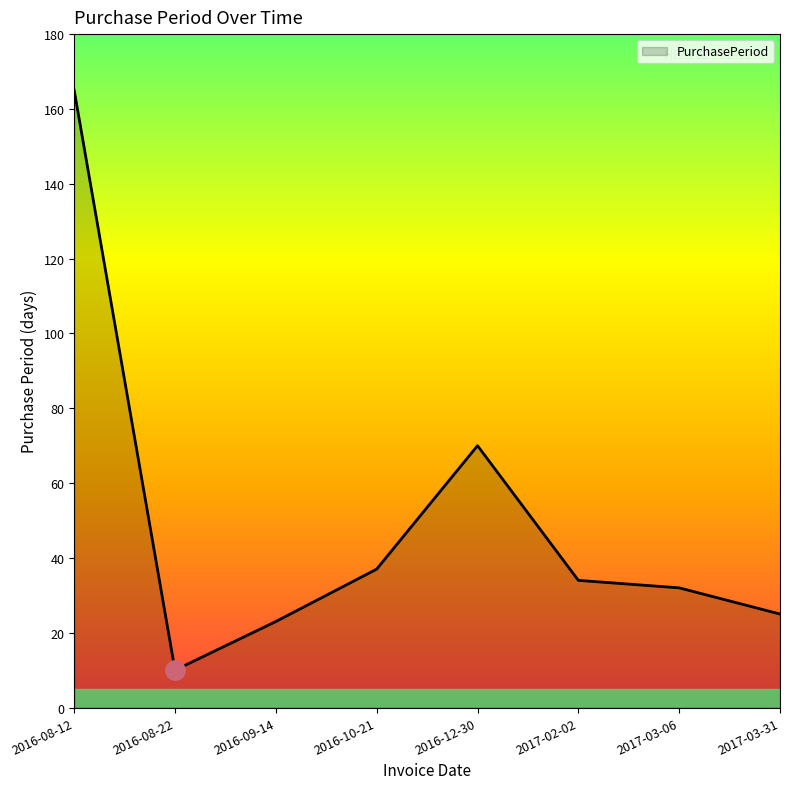

The value at 2016-09-14 is 7. True or false?

False